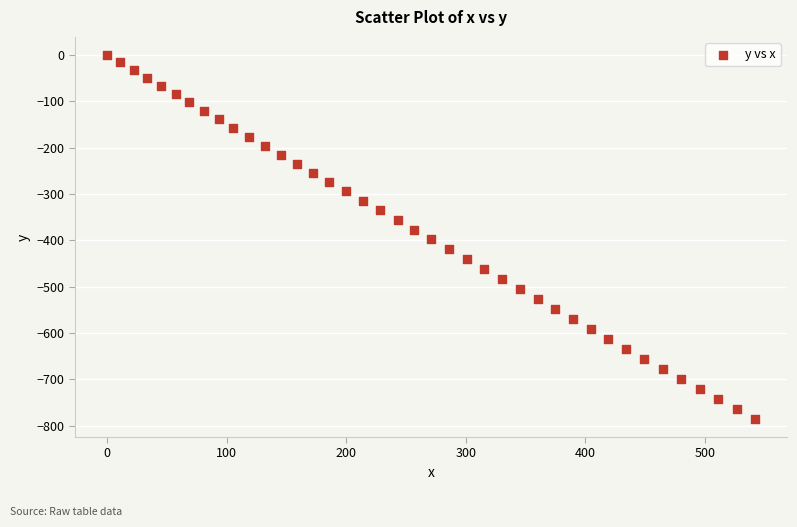

What is the range of X values (max minus min)?

541.5